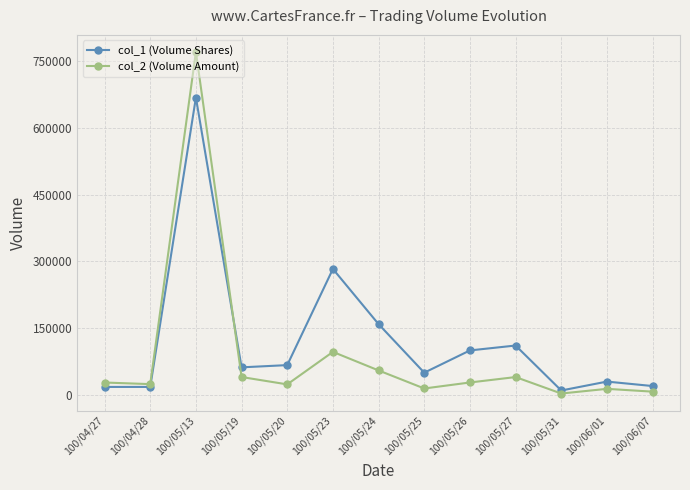

Between 100/05/19 and 100/06/07, which series saw the biggest shift?

col_1 (Volume Shares)